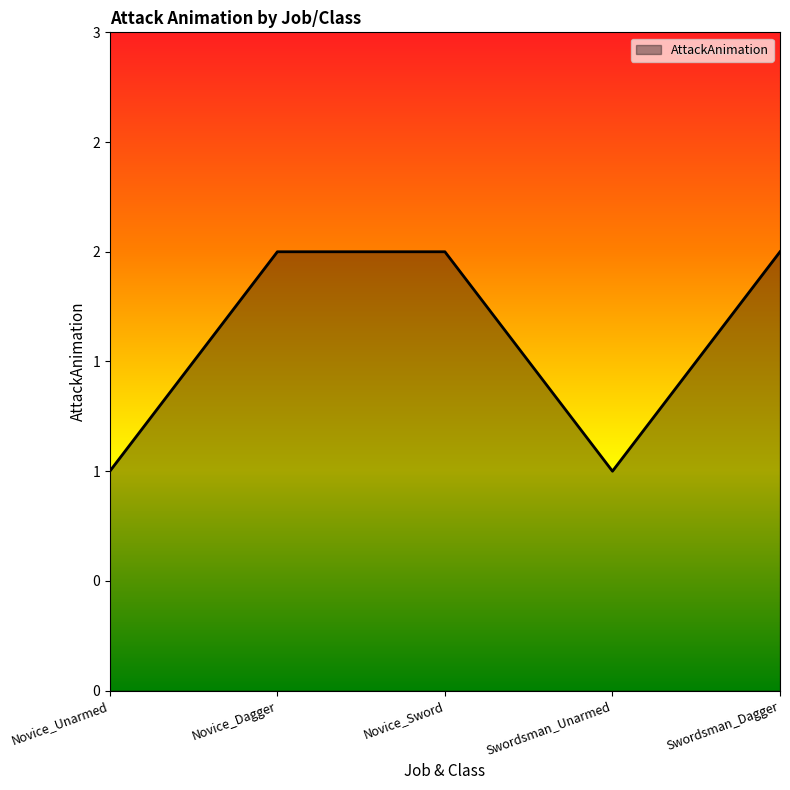

What is the difference between the second highest and minimum values?

1